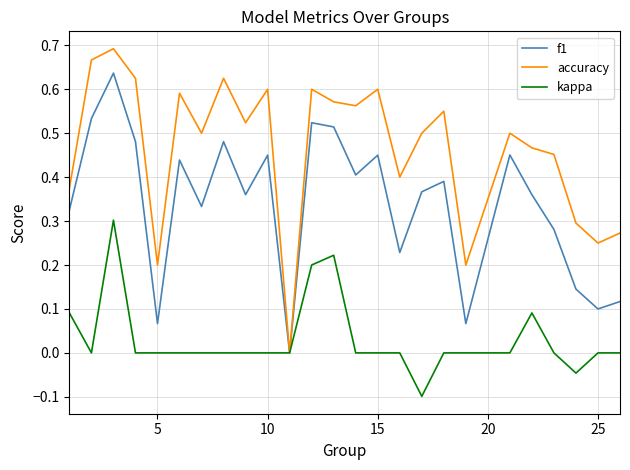

Which series has the widest spread of values?

accuracy